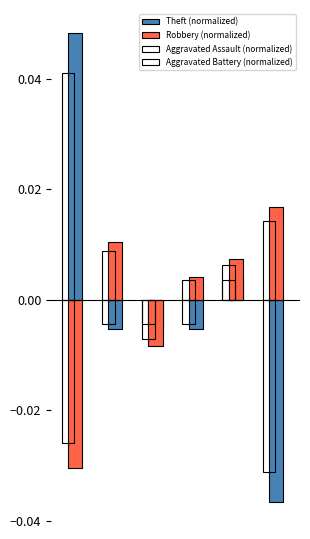

Which series has the largest range (max minus min)?

Theft (normalized)